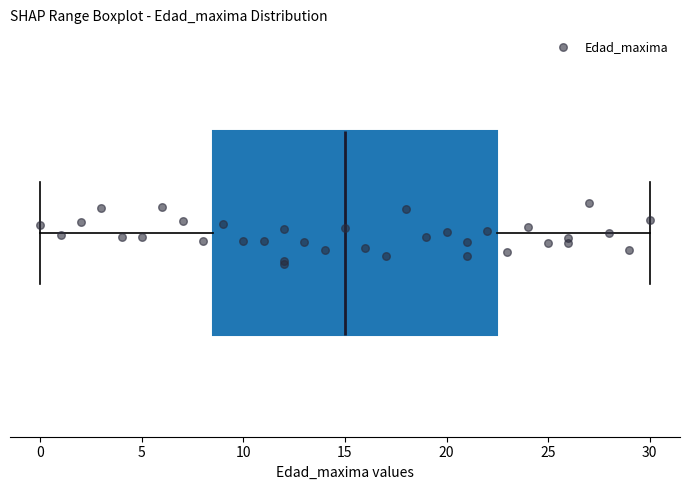

Transcribe this box plot: give where the median line is, the range the box spans, and where the two whiskers end, as read against the x-axis. The values are not printed on the chart, so give them approximately, as read against the axis.

median 15.0, box 8.5 to 22.5, whiskers 0.0 to 30.0